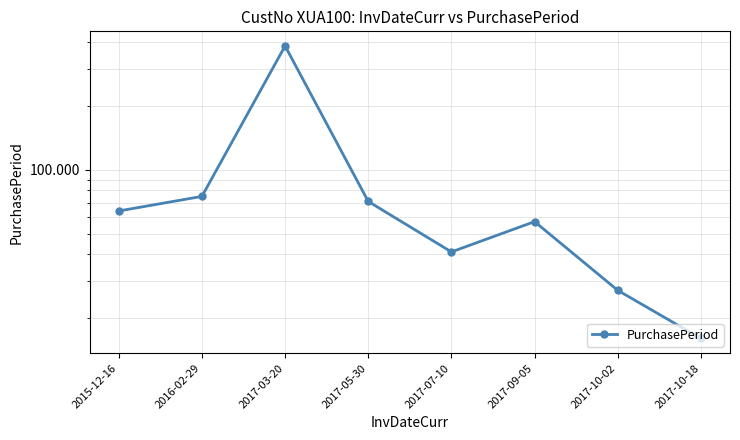

What is the label of the 5th point from the left?

2017-07-10